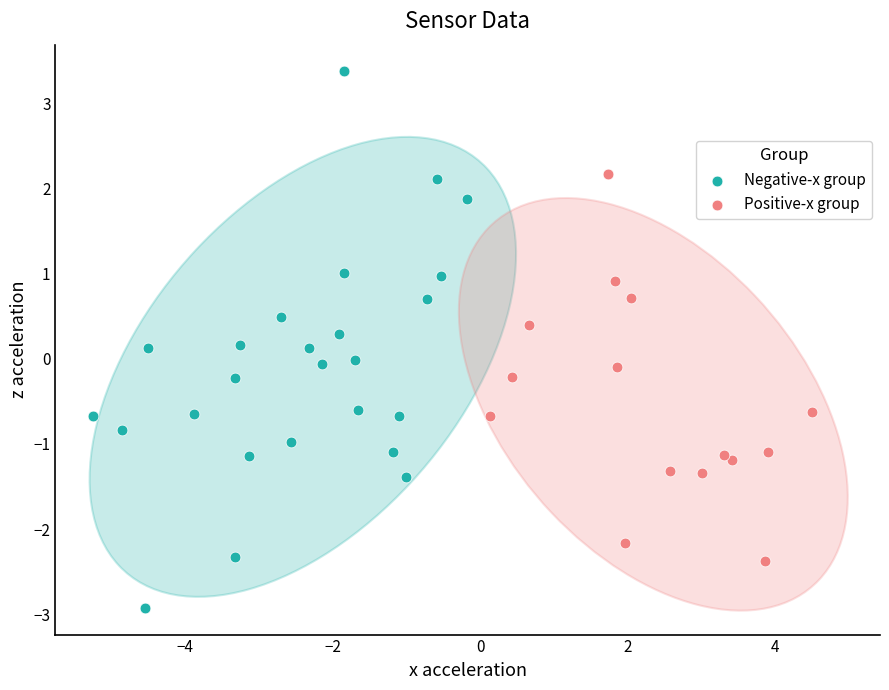

Which series contains the highest Y value?

Negative-x group